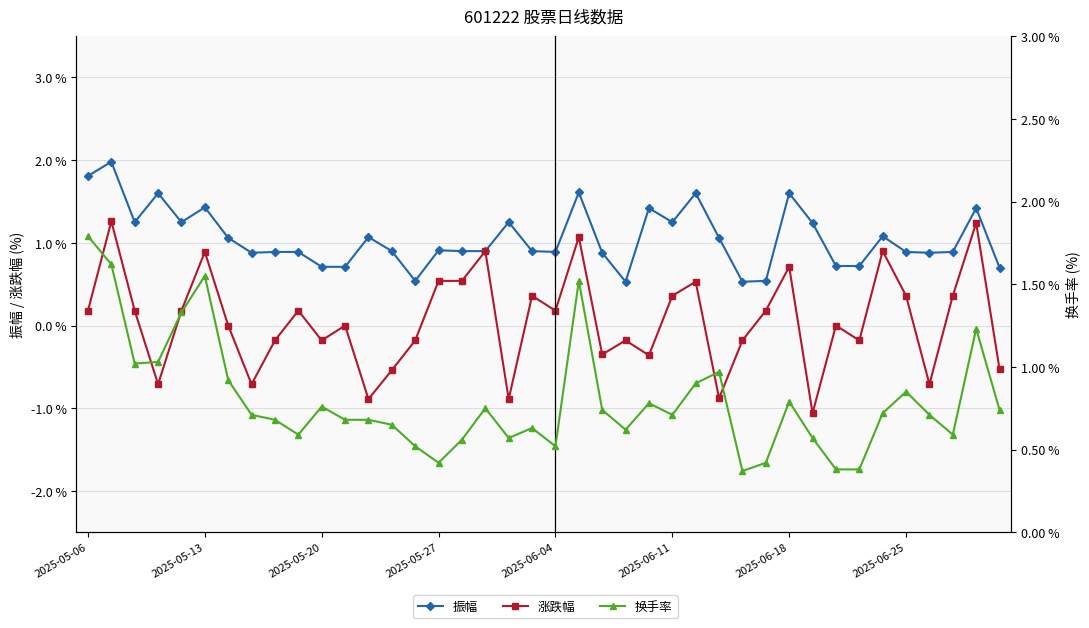

Which series has the largest total across all categories?

振幅